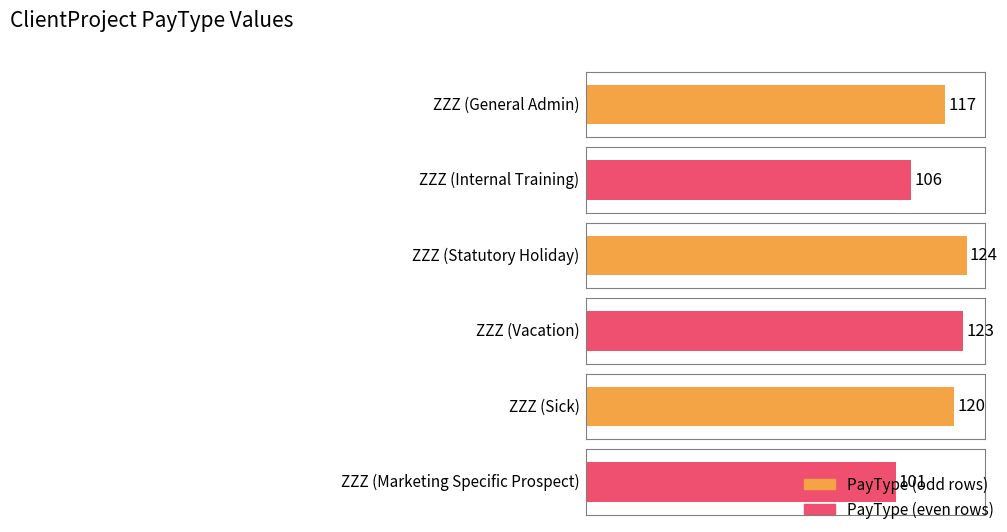

The chart shows a value of 199 at ZZZ (Sick). True or false?

False